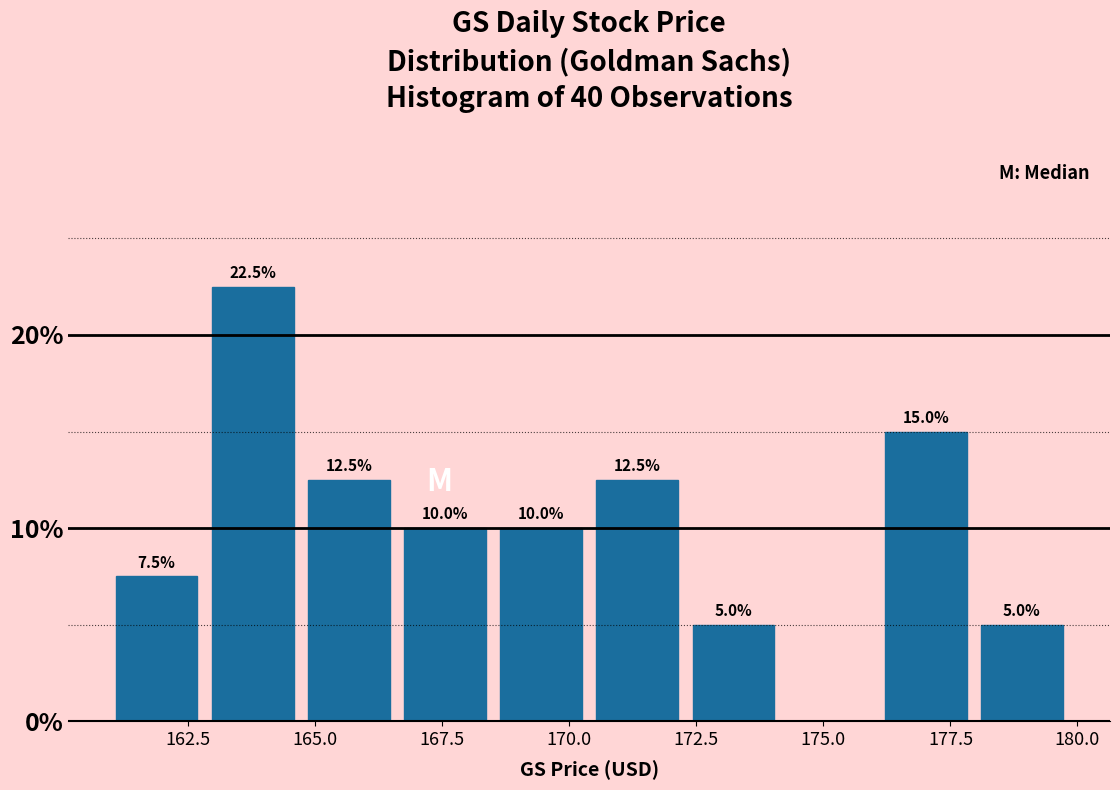

Read against the x-axis, roughly where is the centre of the tallest bar?

164.0